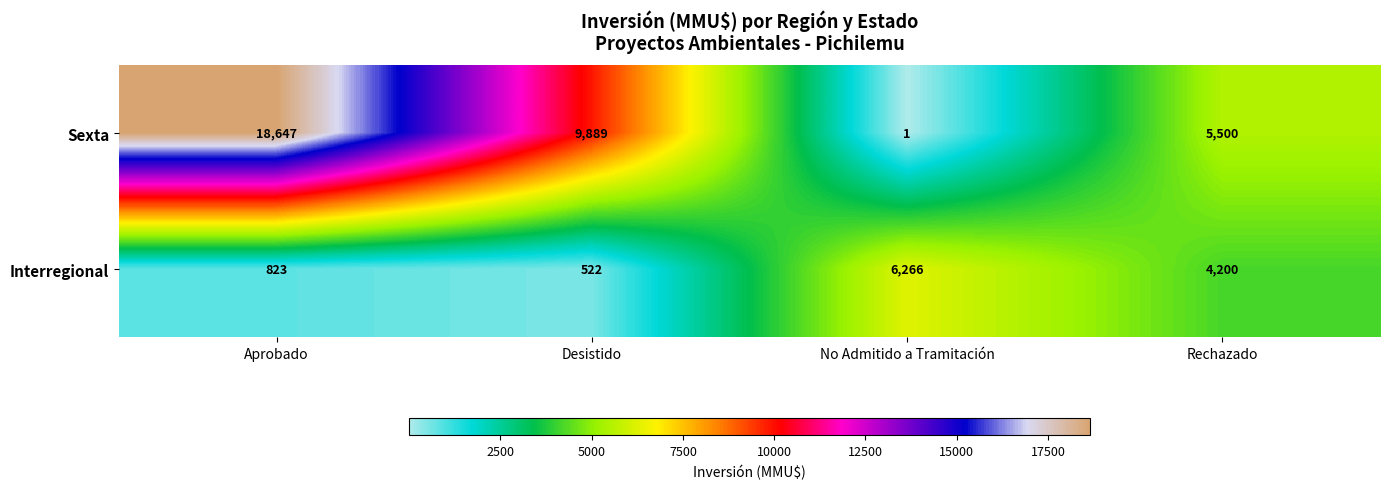

What is the sum of all Sexta values?

34037